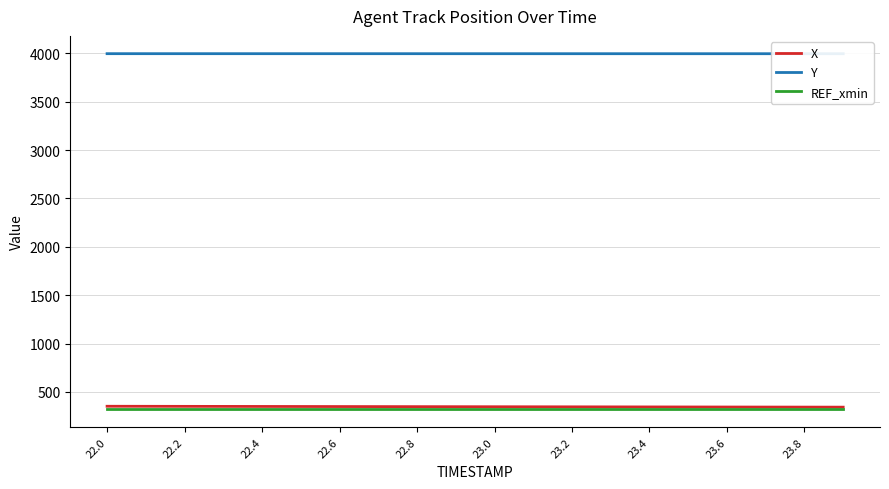

What is the smallest value displayed?

319.6